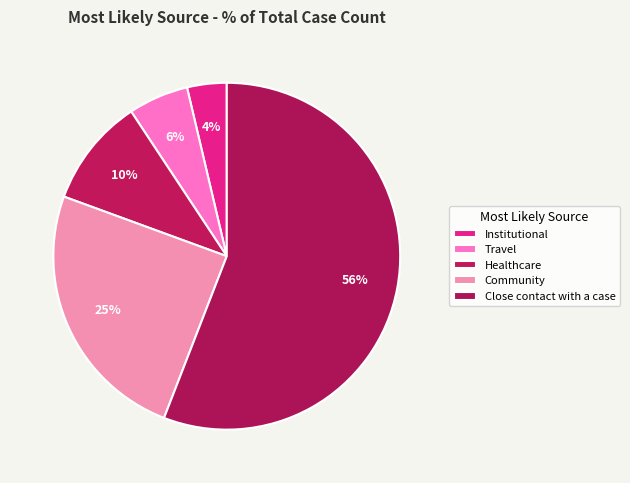

Which category has the smallest portion of the pie?

Institutional